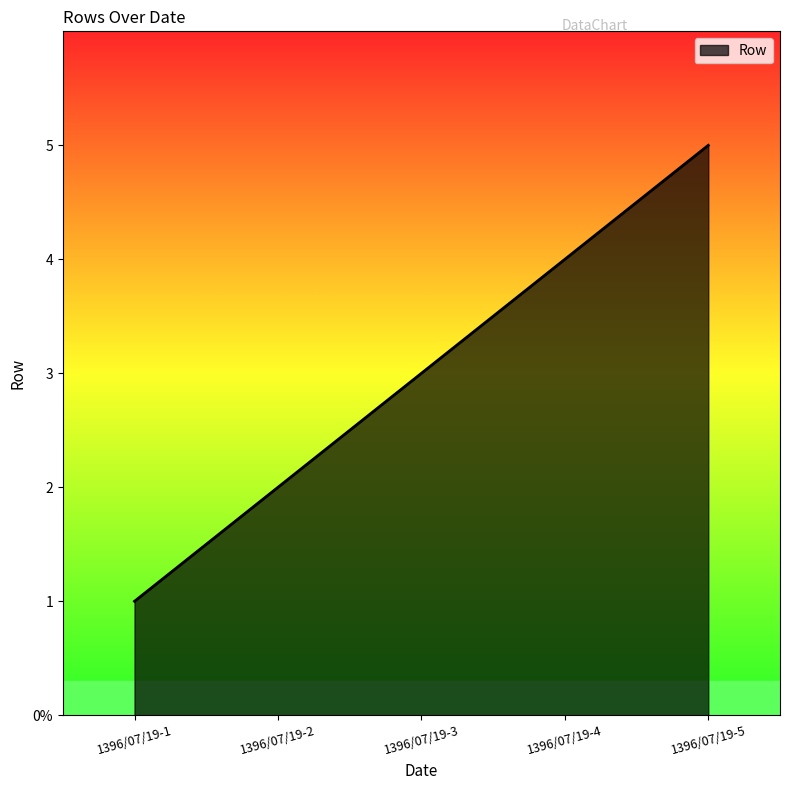

What is the value of the 3rd point from the left?

3